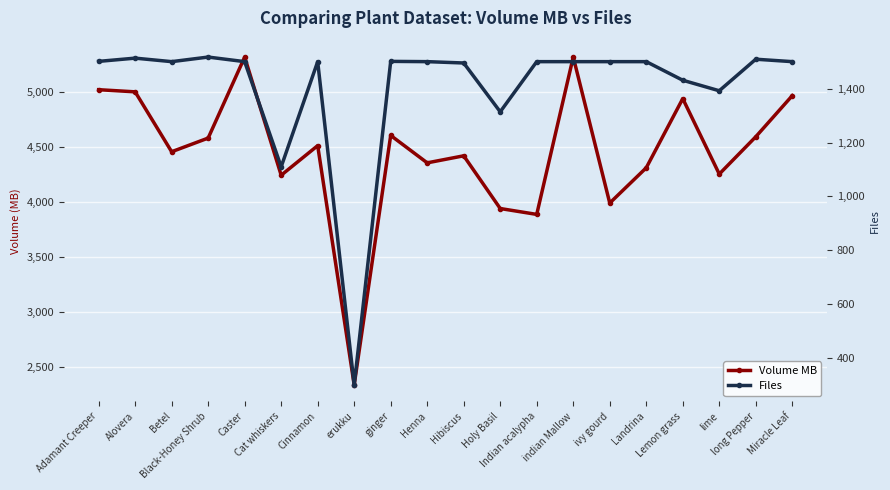

At how many categories does at least one series exceed 4877?

6